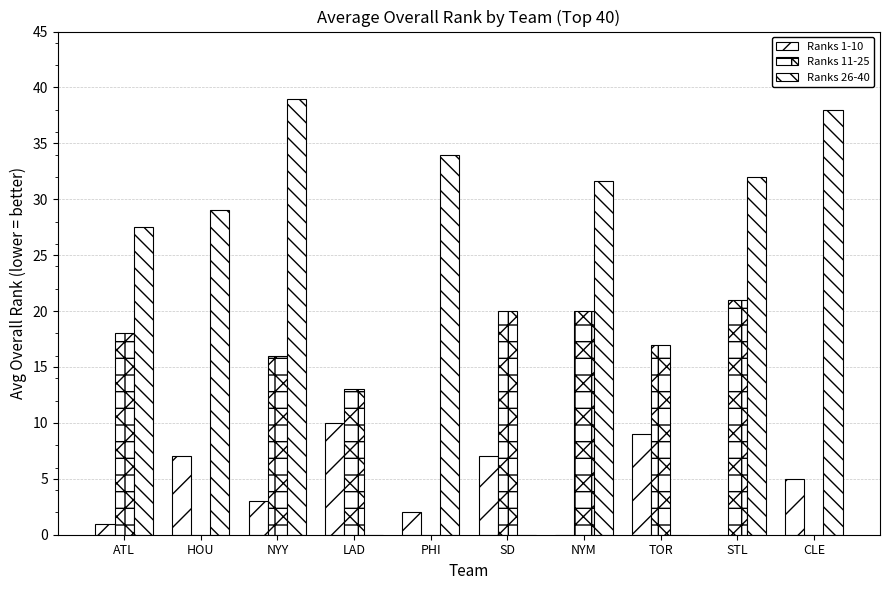

The value of Ranks 11-25 at LAD is 13.0. True or false?

True